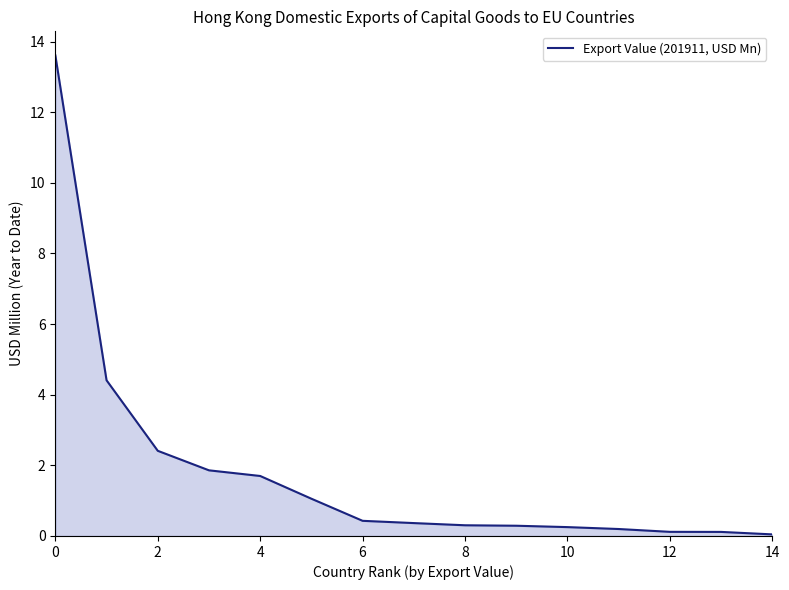

What is the difference between the maximum and minimum values?

13.6